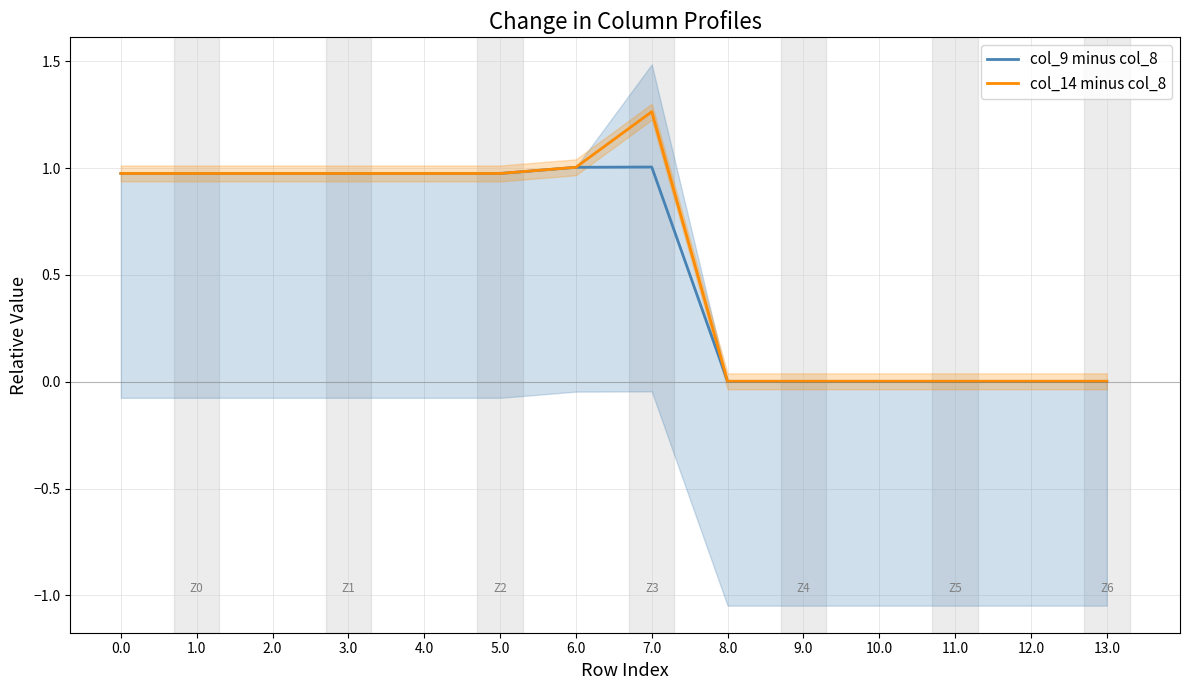

True or false: col_14 minus col_8 and col_9 minus col_8 intersect in this chart.

False